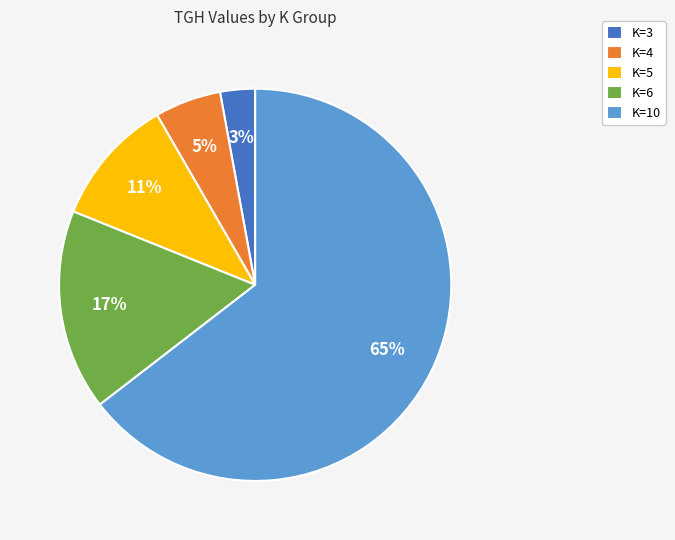

Which slice is the smallest?

K=3